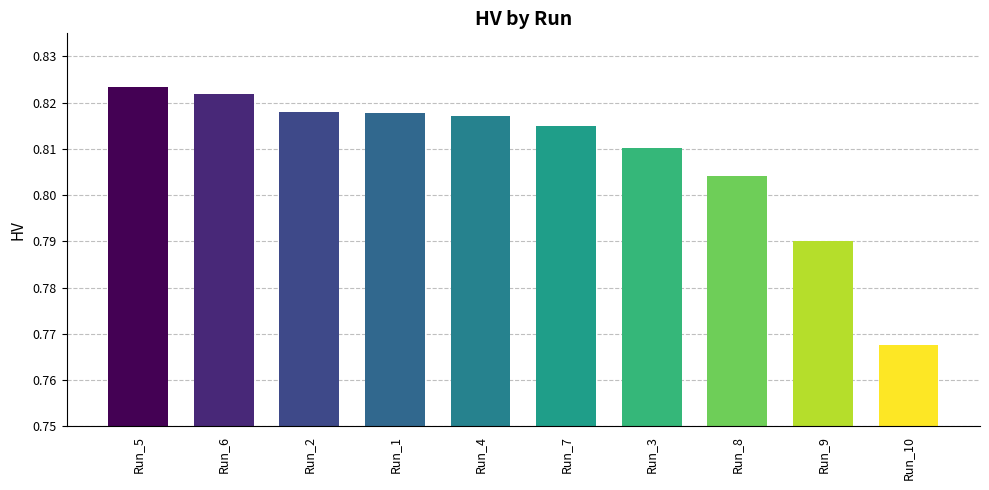

Which has a higher value, Run_6 or Run_3?

Run_6